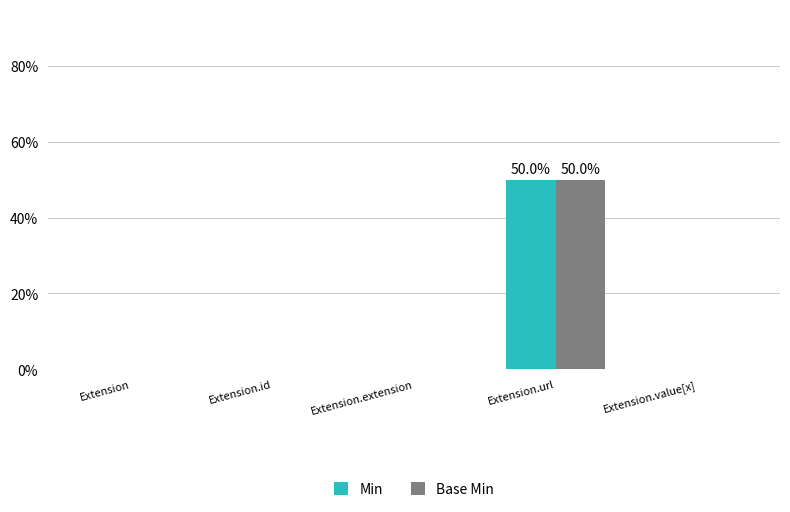

Are the bars horizontal?

No